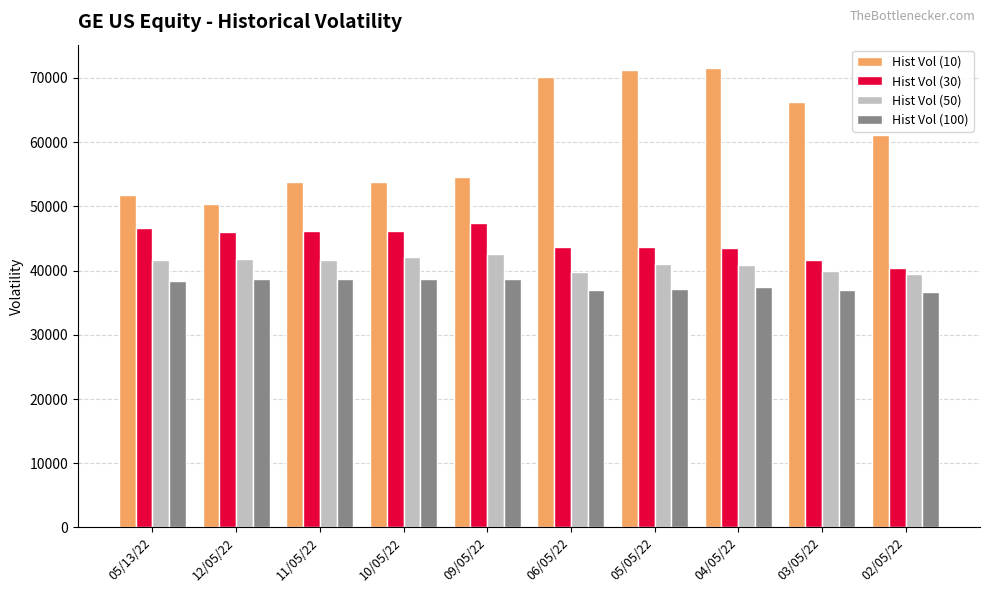

What is the maximum value for Hist Vol (100)?

38647